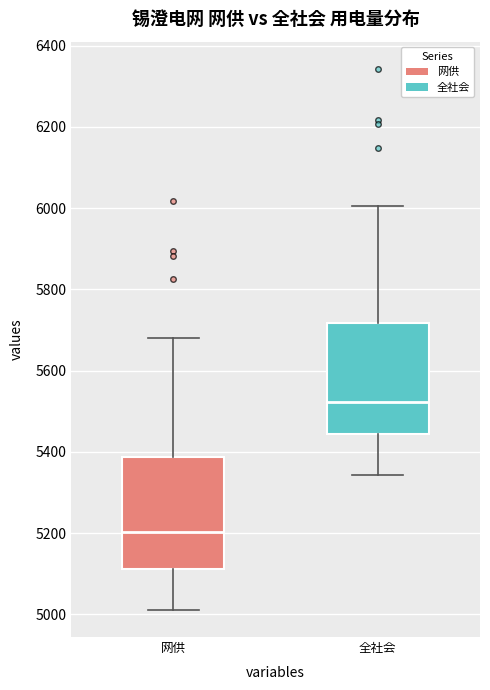

Which box's median line is the lowest?

网供